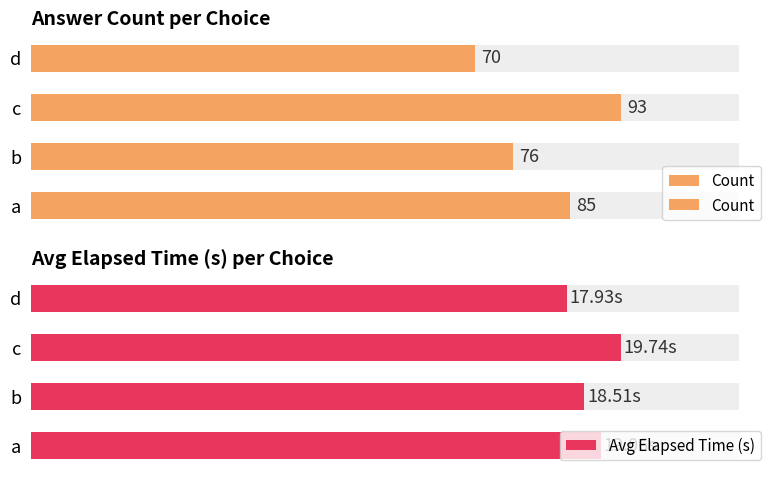

Reading right to left, transcribe all the data shown in this chart.

Count: 70.0	93.0	76.0	85.0
Avg Elapsed Time (s): 17.9	19.7	18.5	19.1